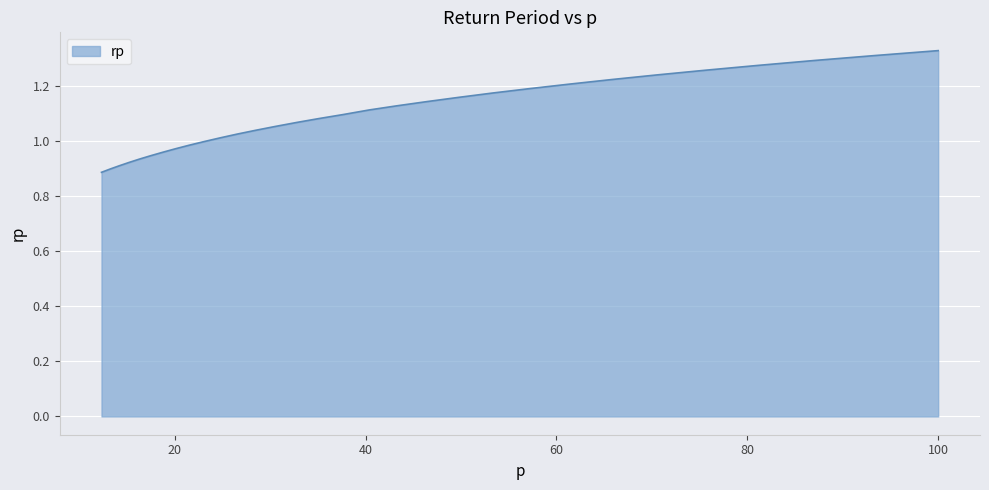

Does the chart have visible grid lines?

Yes